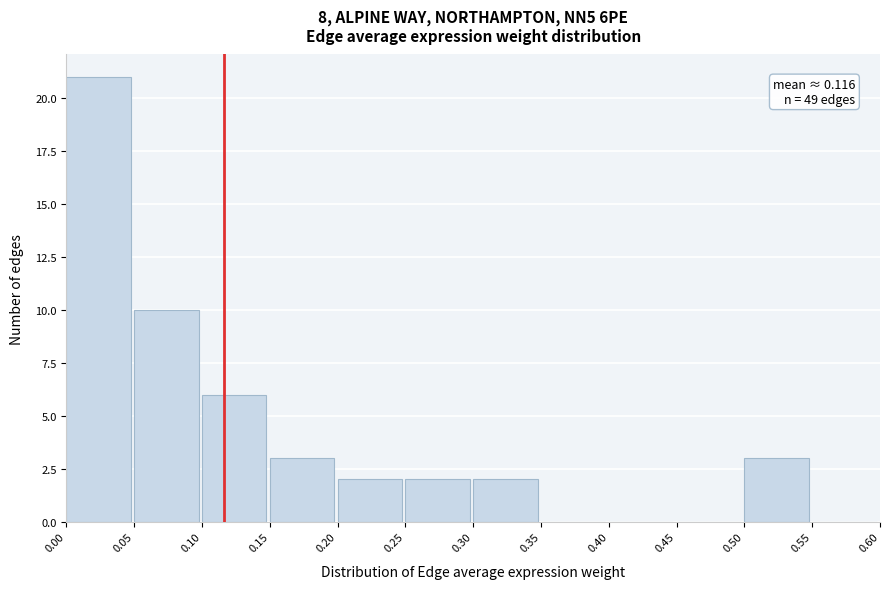

Over which range of the x-axis is the bar tallest?

0.00 to 0.05